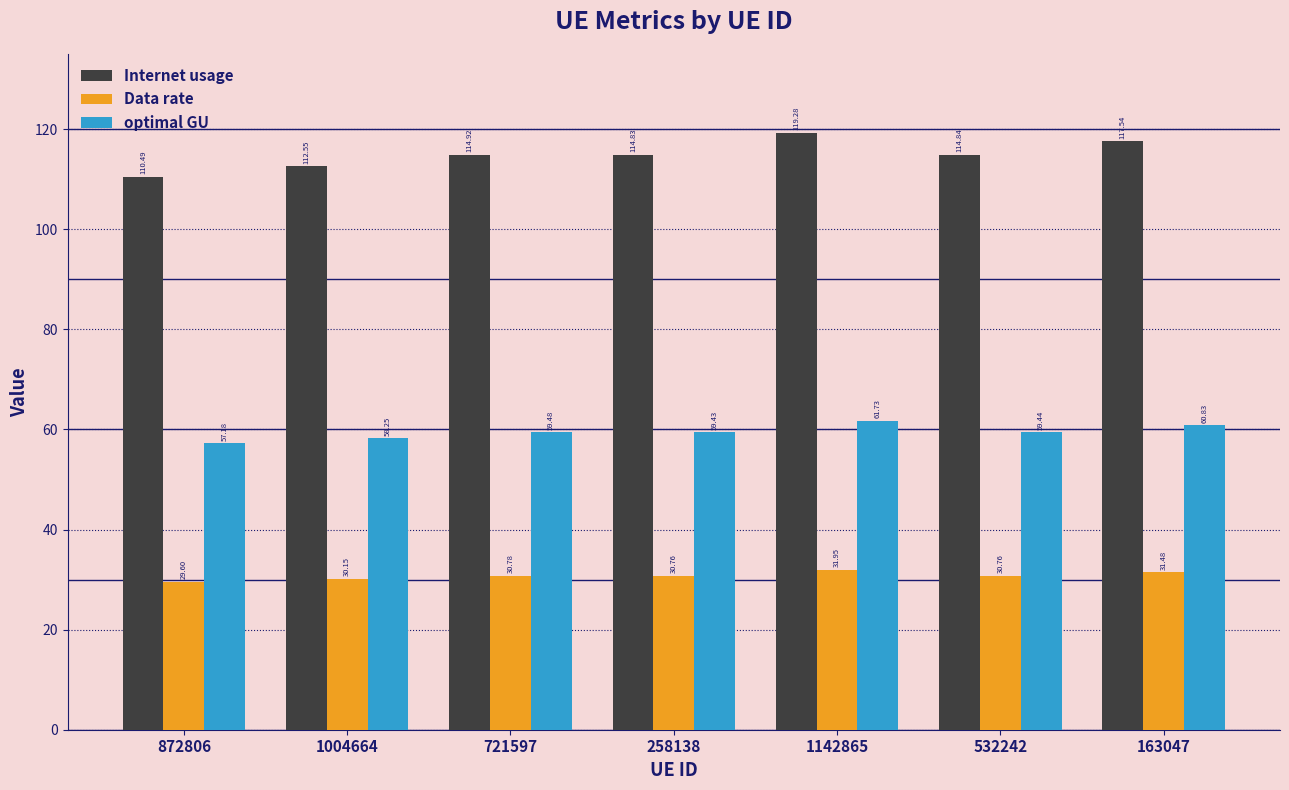

What is the average value of the Data rate series?

30.8